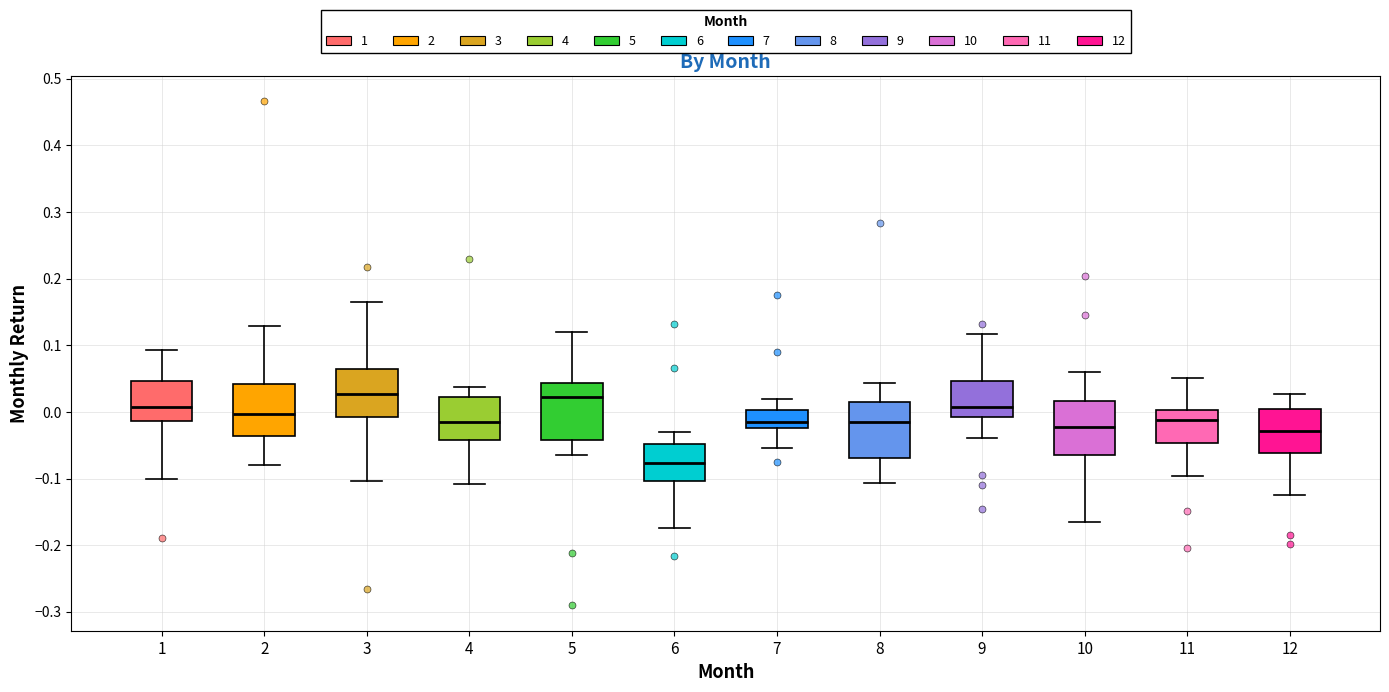

Where does the upper whisker of the box at x = 10 end on the y-axis? The values are not printed on the chart, so give them approximately, as read against the axis.

0.06